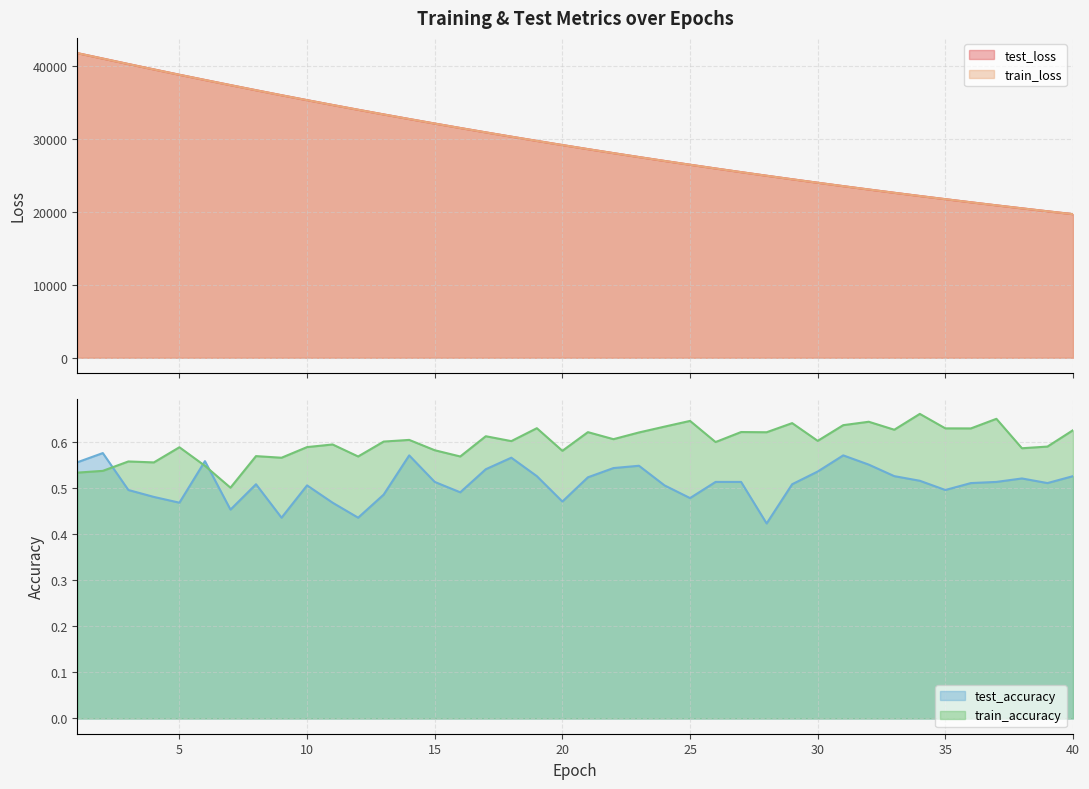

True or false: train_accuracy and test_loss cross at least once.

False